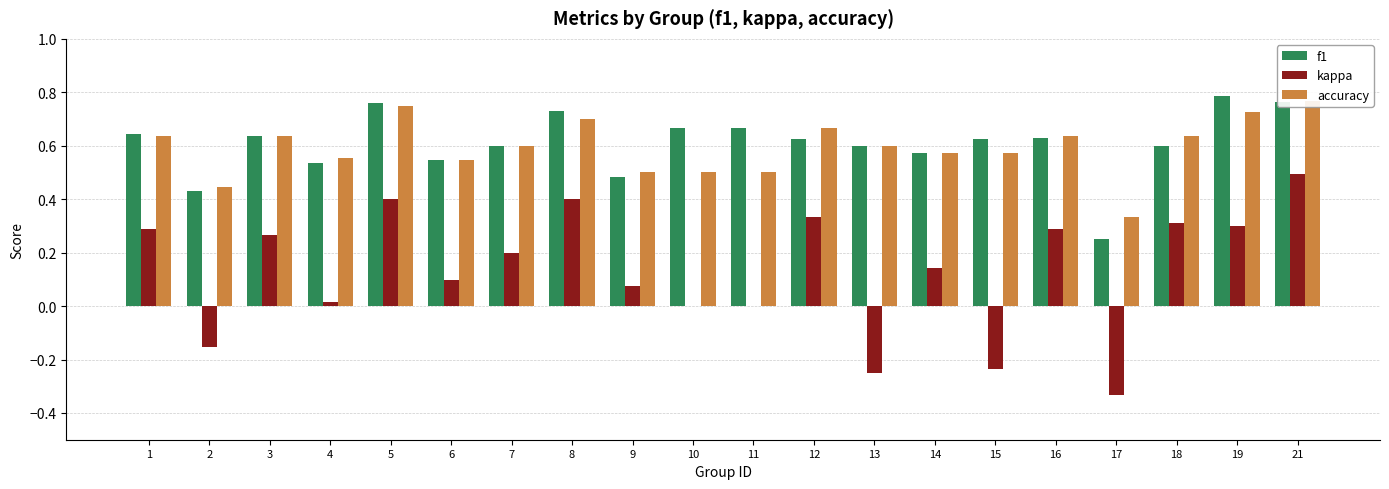

What value does the f1 series have at 4?

0.5